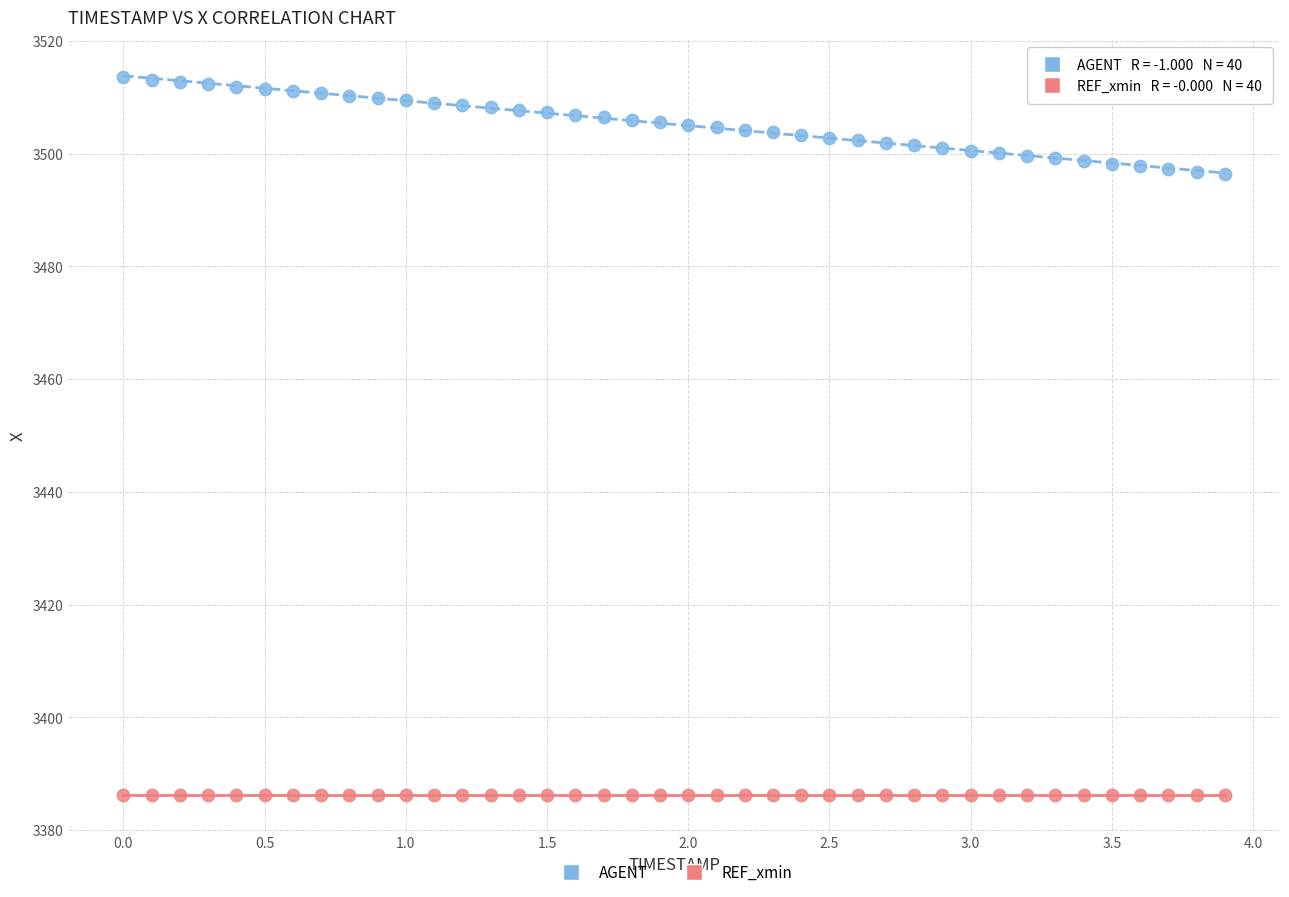

Which series reaches the maximum Y coordinate?

AGENT